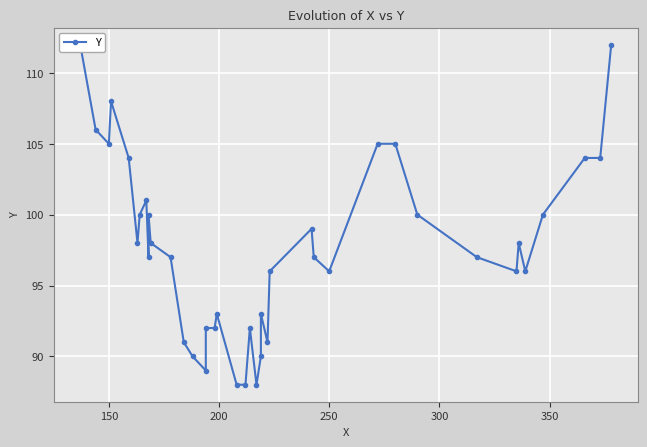

What is the greatest value displayed?

112